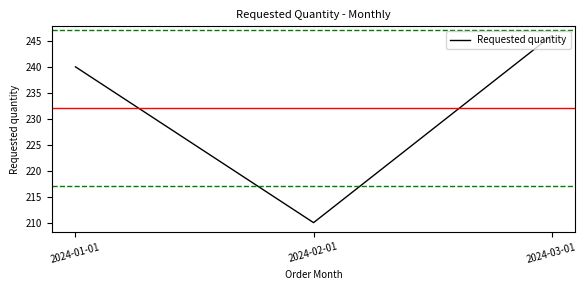

The chart shows a value of 342 at 2024-03-01. True or false?

False